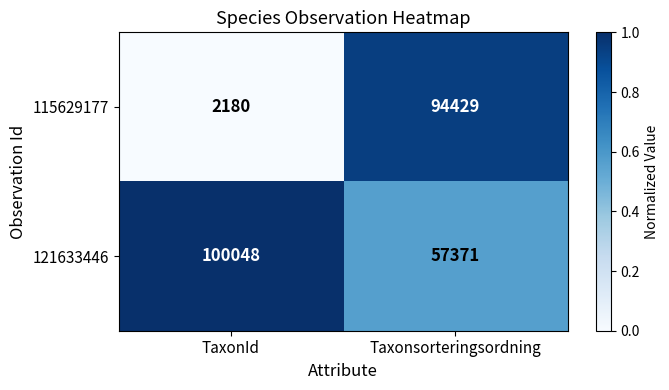

What is the difference between the maximum and minimum values in the 115629177 series?

92249